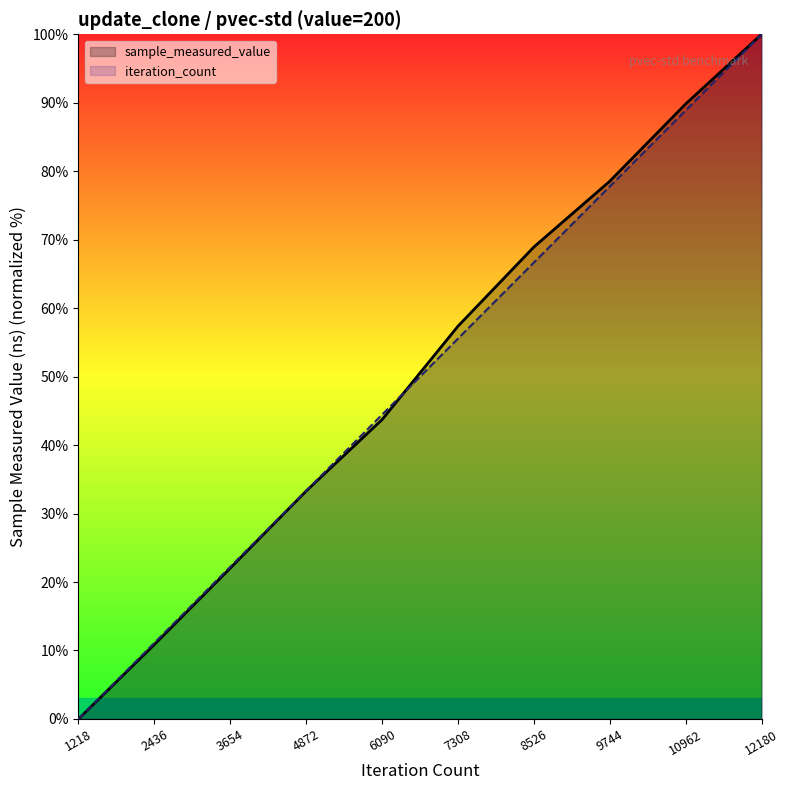

List the labels in order of sample_measured_value (line) value, smallest first.

1218, 2436, 3654, 4872, 6090, 7308, 8526, 9744, 10962, 12180